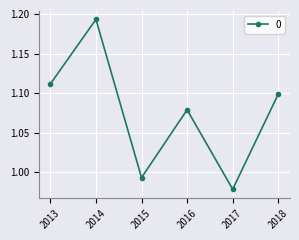

Is it true that the value at 2015 is 0.4?

False